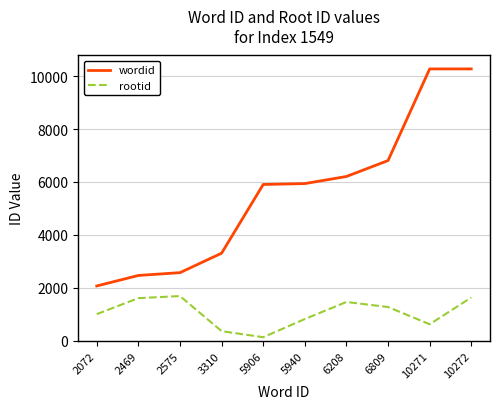

Between 10271 and 10272, which series saw the biggest shift?

rootid